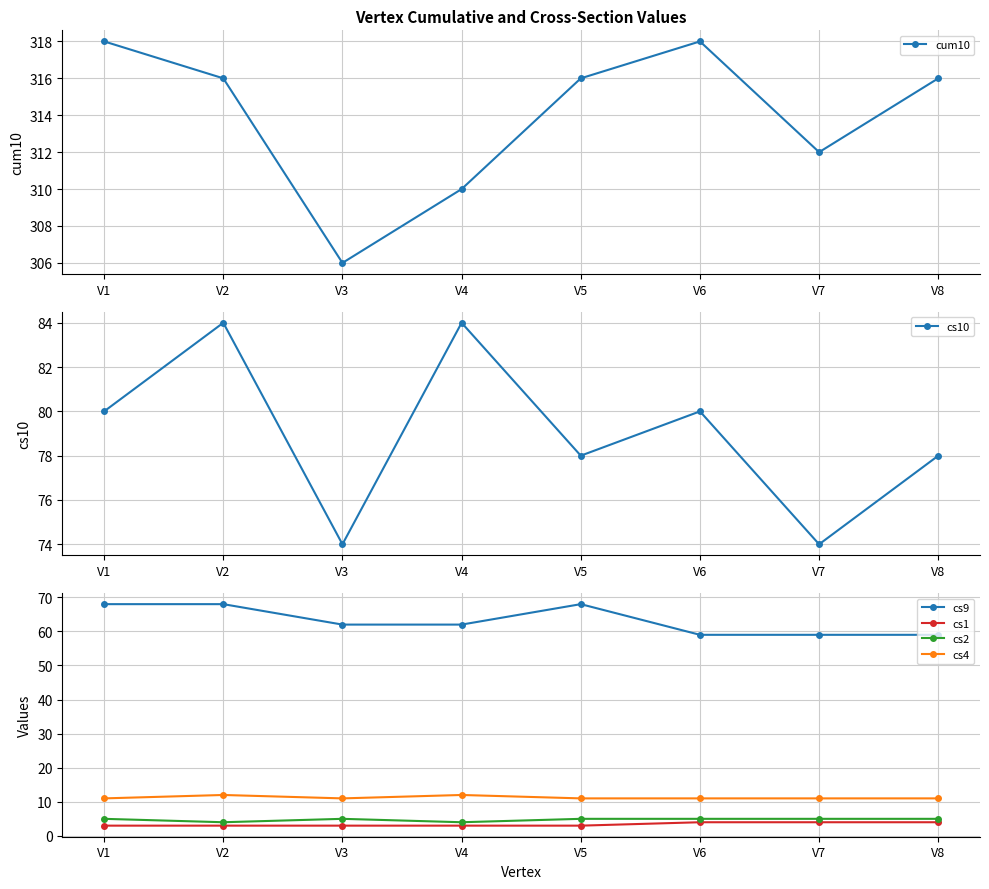

What is the difference between the highest and lowest values at V8?

312